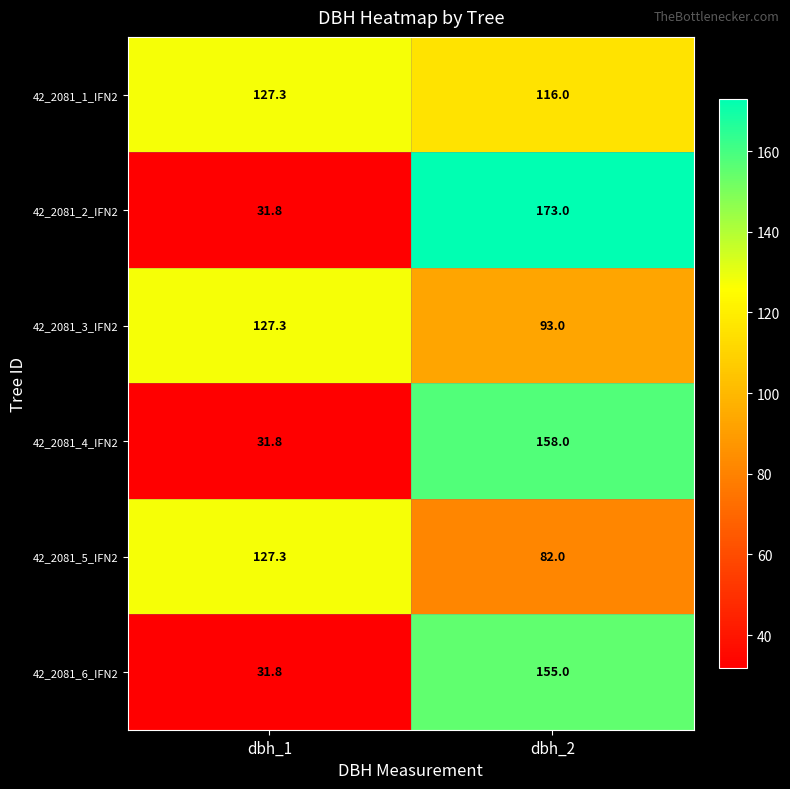

What is the difference between the maximum and minimum values in the 42_2081_2_IFN2 series?

141.2